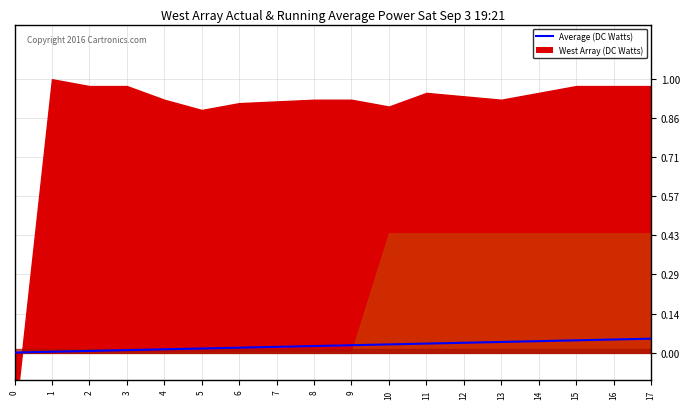

What is the sum of all values?

0.5